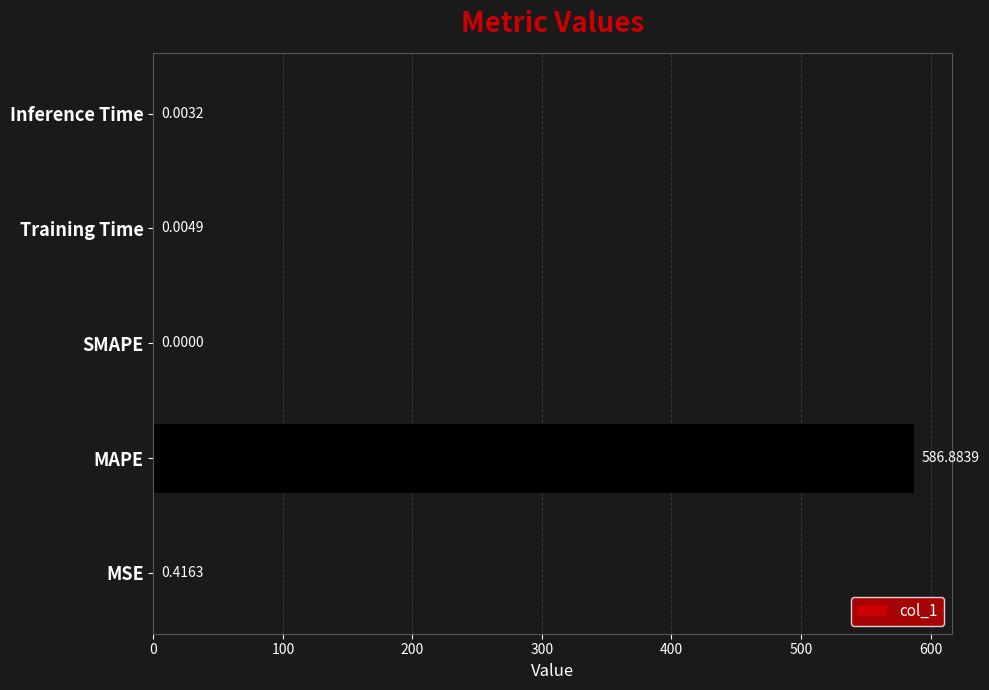

What is the sum of all values?

587.3